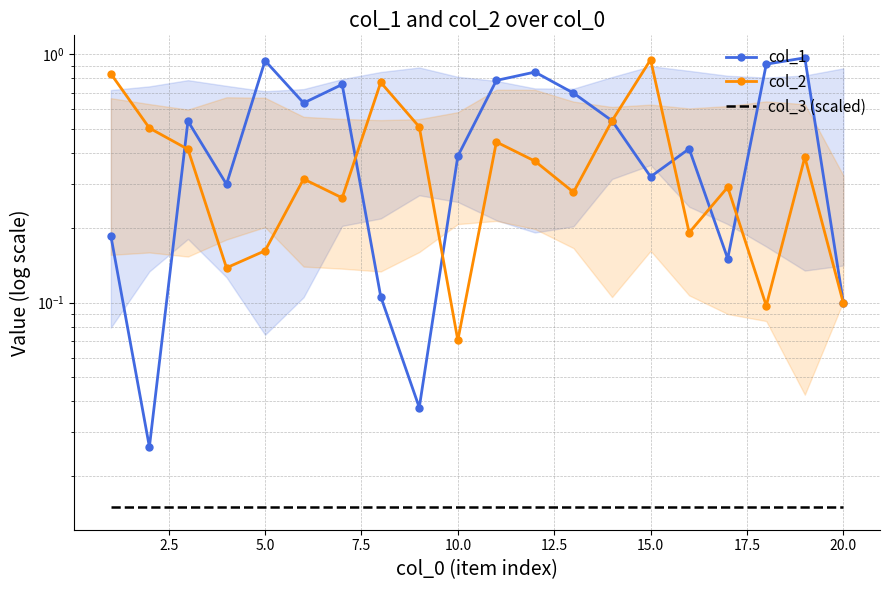

Rank the series by their average value, from lowest to highest.

col_3 (scaled), col_2, col_1